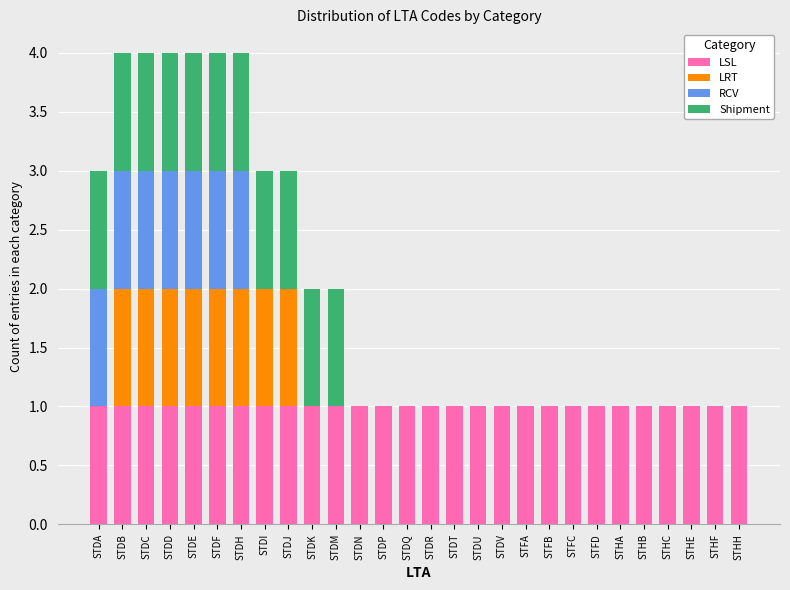

What is the total value across all series at STDH?

4